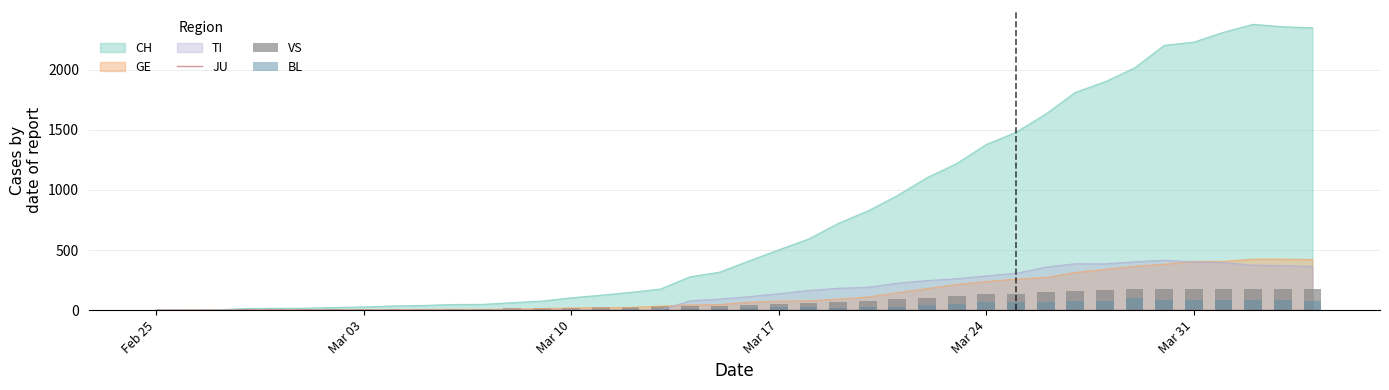

The value of GE at Feb 25 is 0. True or false?

True